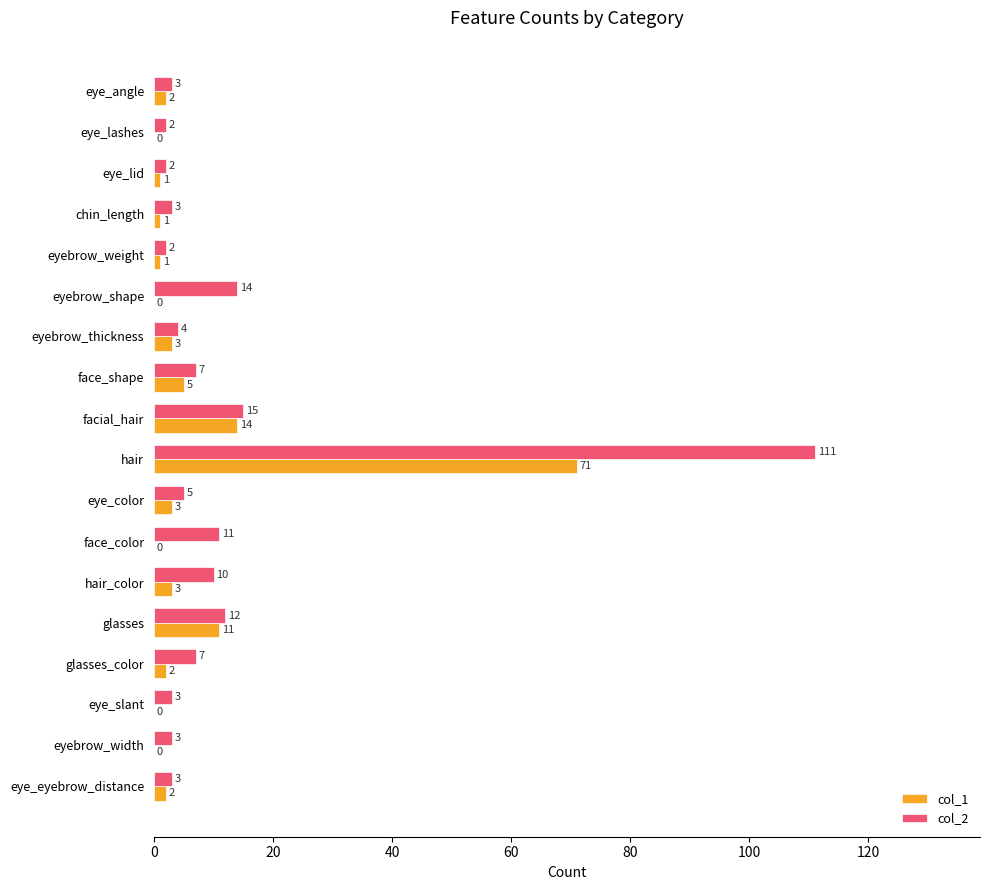

Is it true that col_1 equals 2 at eye_angle?

True